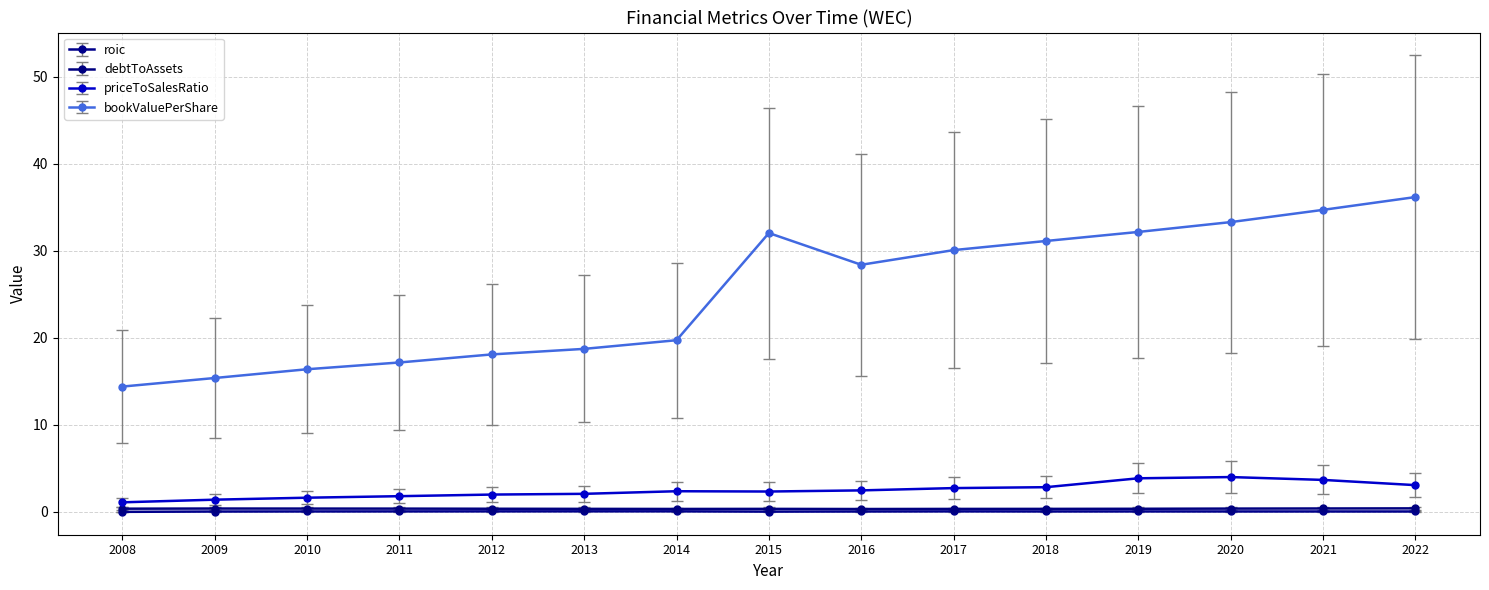

At how many categories does at least one series exceed 4?

15